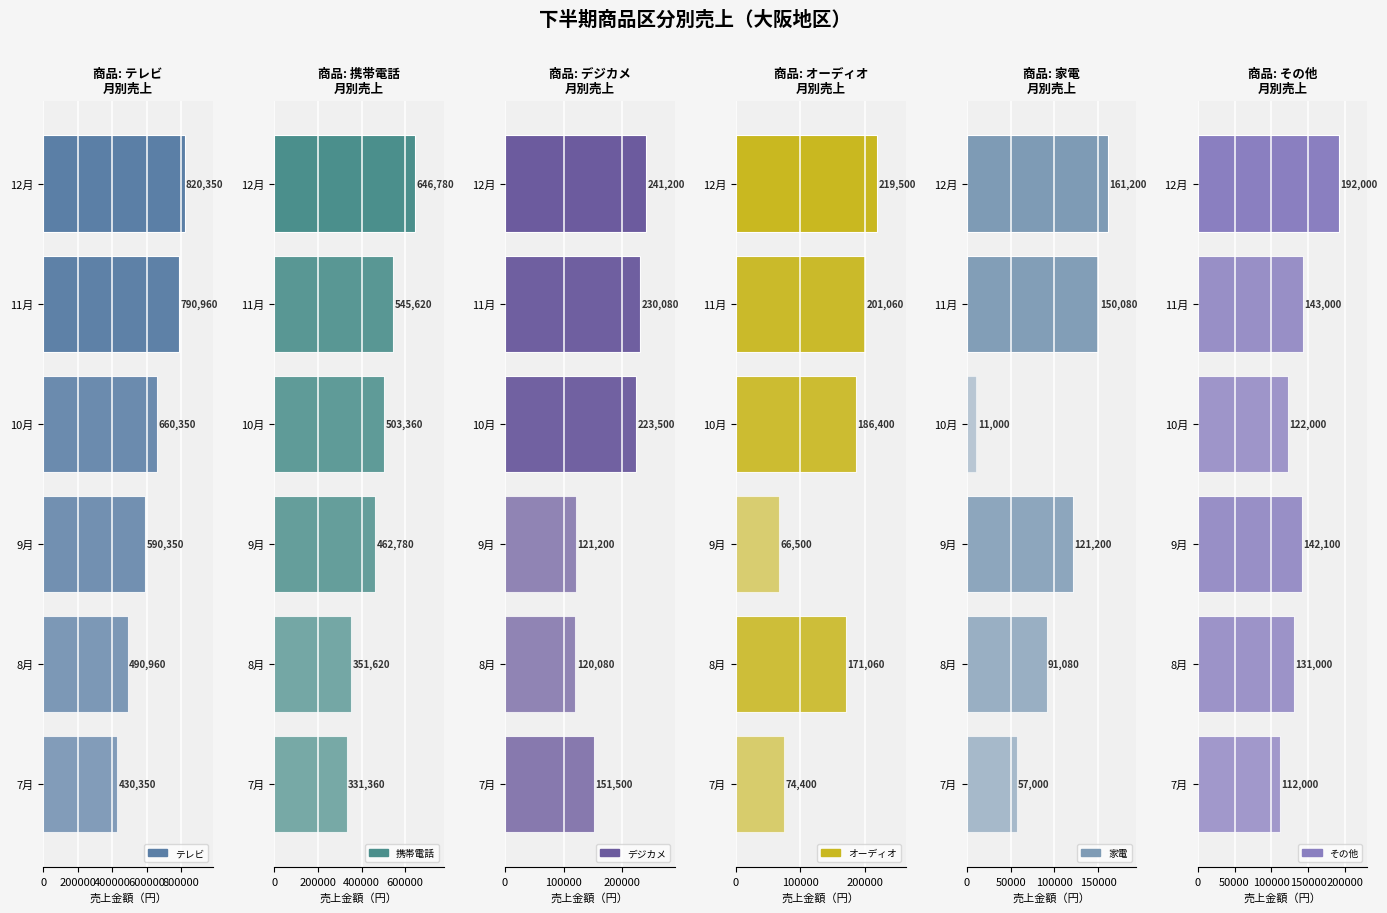

Is it true that オーディオ equals 66150 at 10月?

False